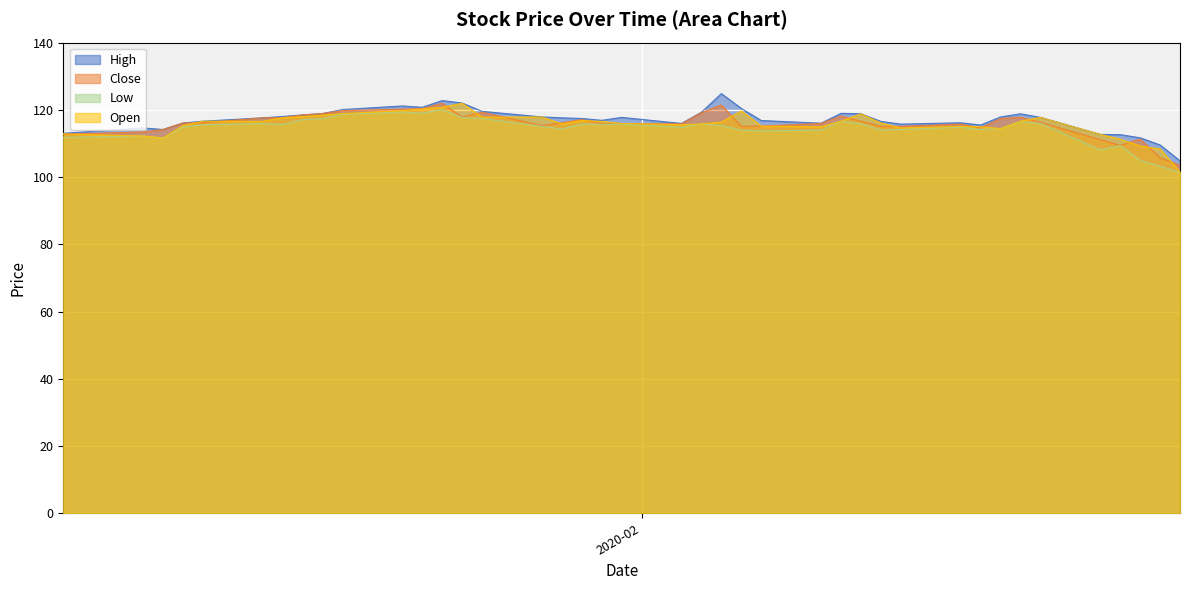

Is it true that Close equals 116.1 at 2020-01-28?

True